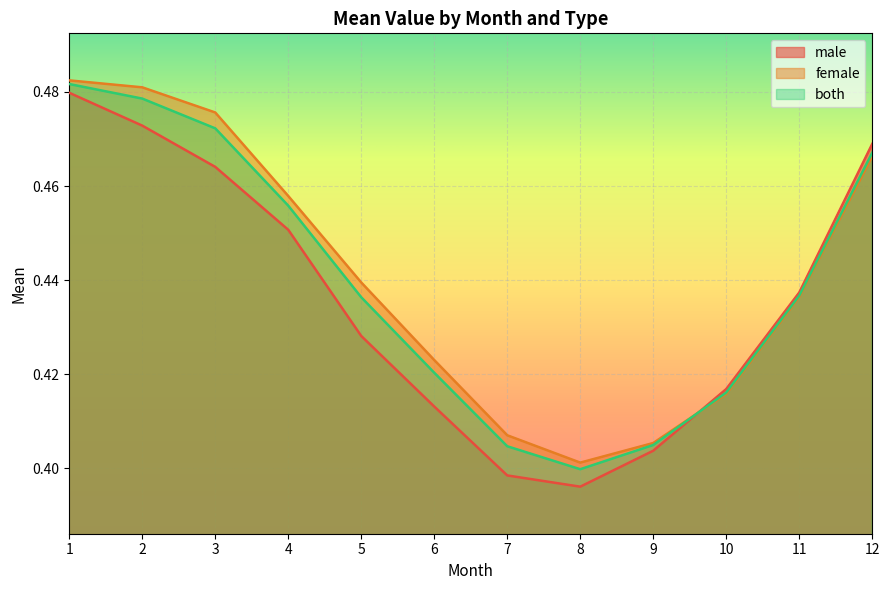

At which category does both reach its first local valley?

8